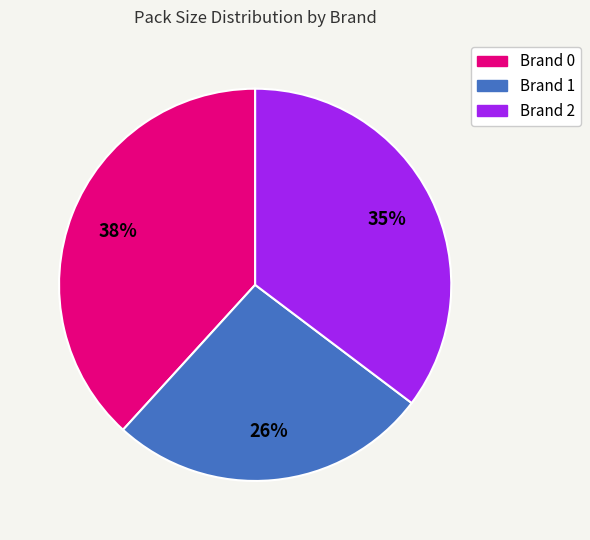

To the nearest percent, what is the difference between the largest and smallest slice percentages?

12%